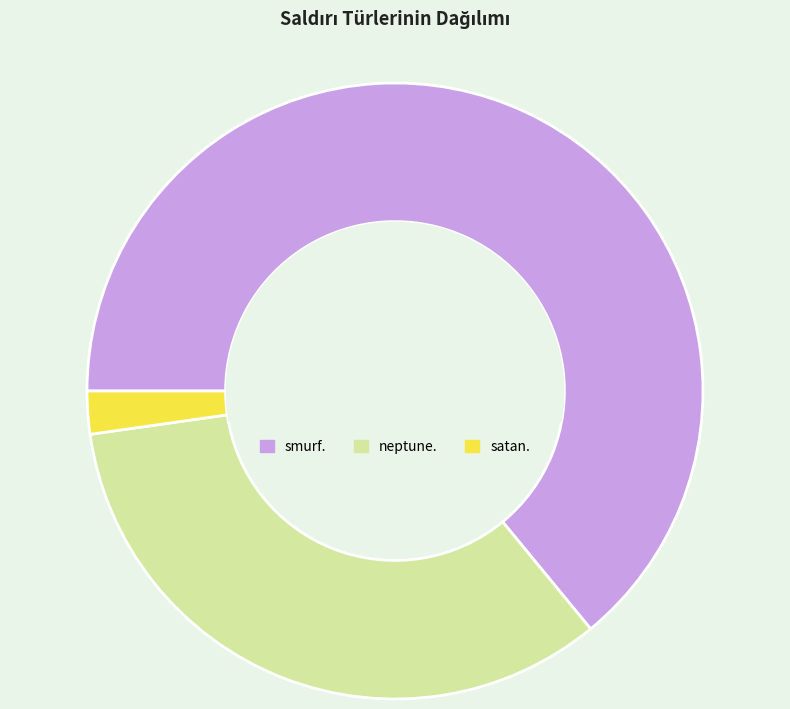

Which has a higher value, satan. or smurf.?

smurf.